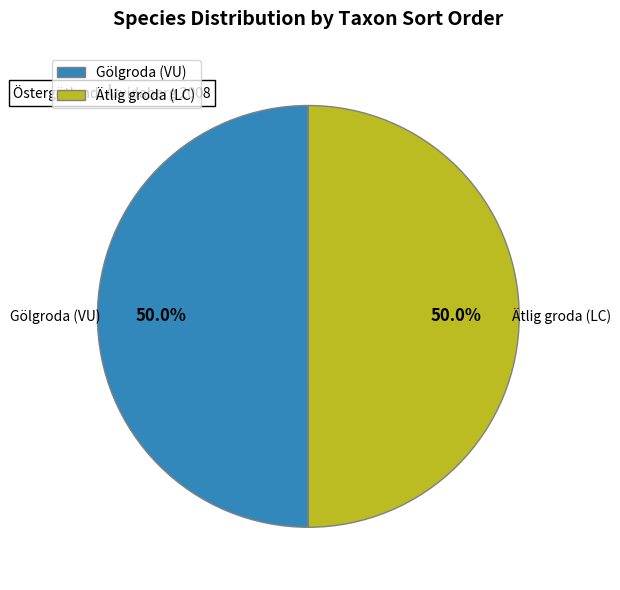

To the nearest percent, what percentage of the pie is Ätlig groda (LC)?

50%